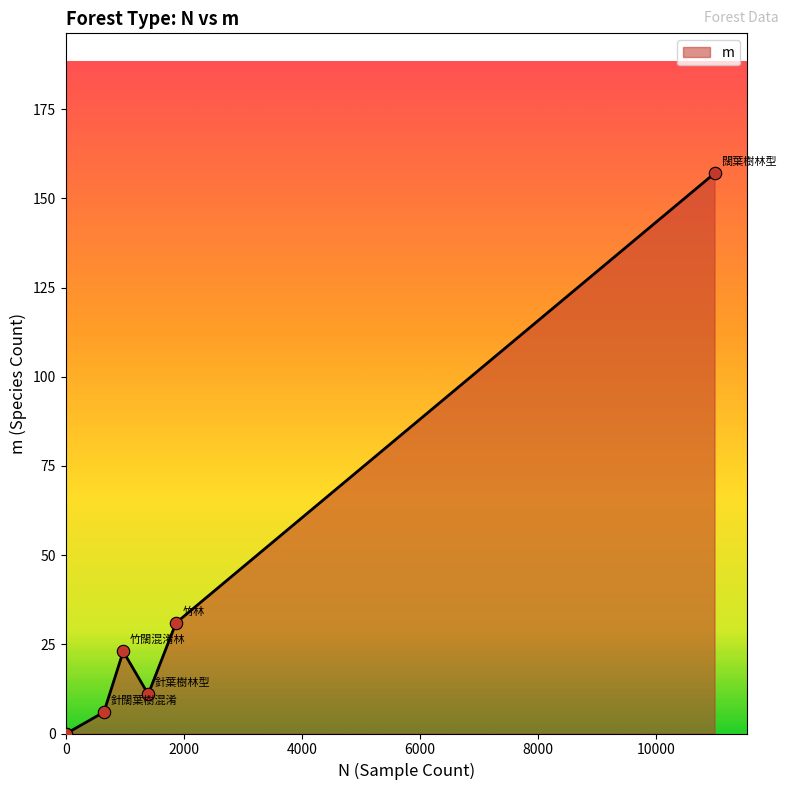

Between 闊葉樹林型 and 竹林, which is larger?

闊葉樹林型